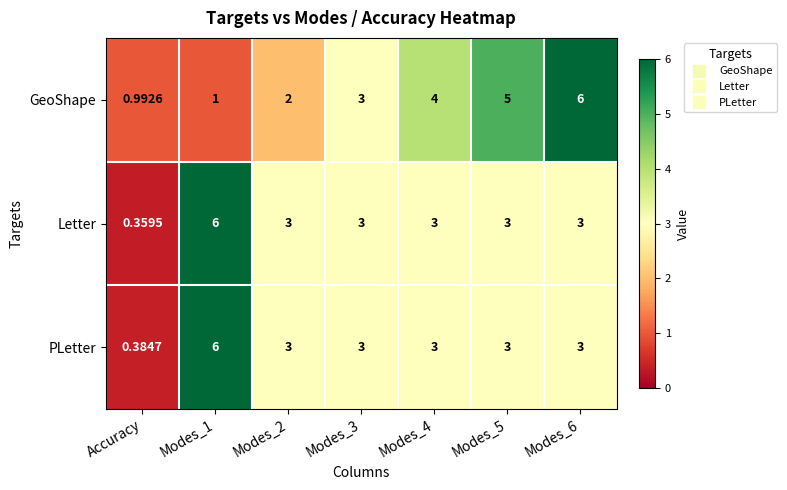

Which label corresponds to the smallest value in the chart?

Accuracy